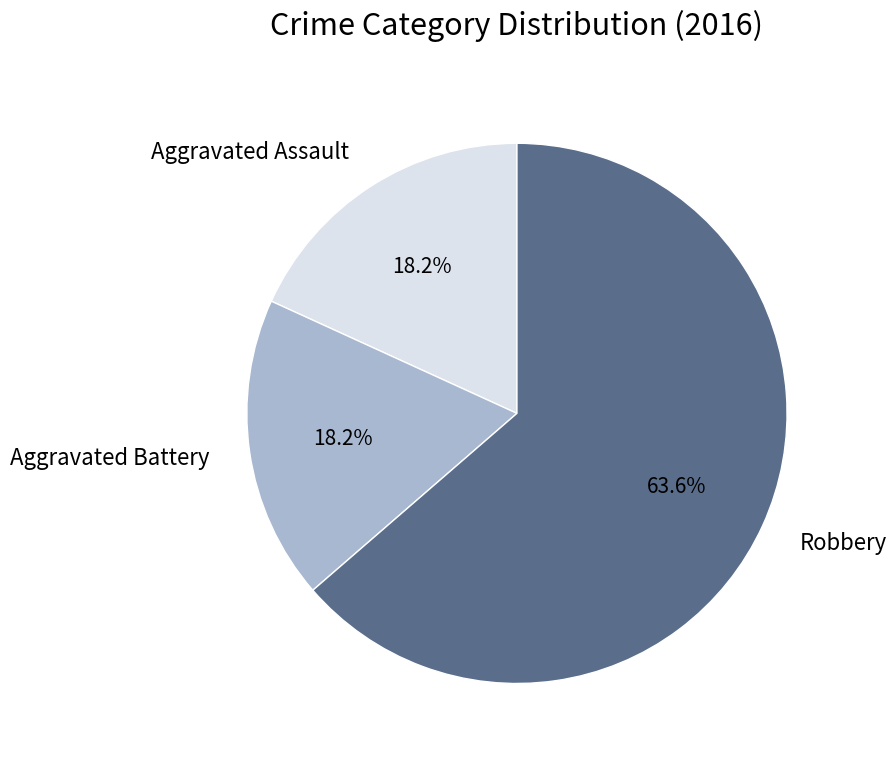

To the nearest percent, what is the difference between the largest and smallest slice percentages?

45%